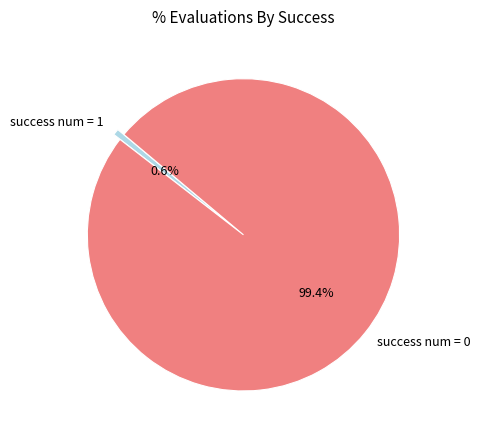

How much of the chart is everything except success num = 1?

99.4%